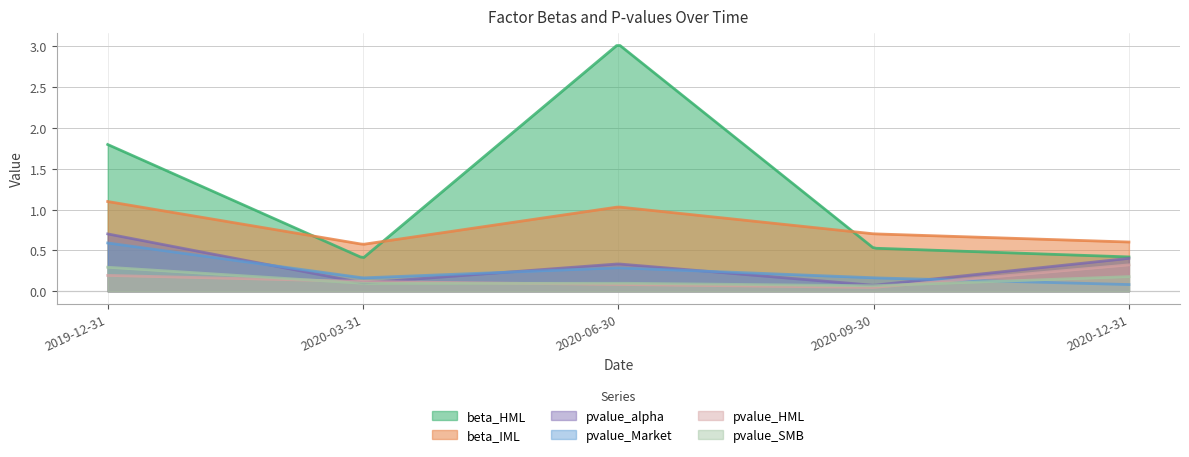

True or false: beta_IML has more than 2 interior local peaks.

False